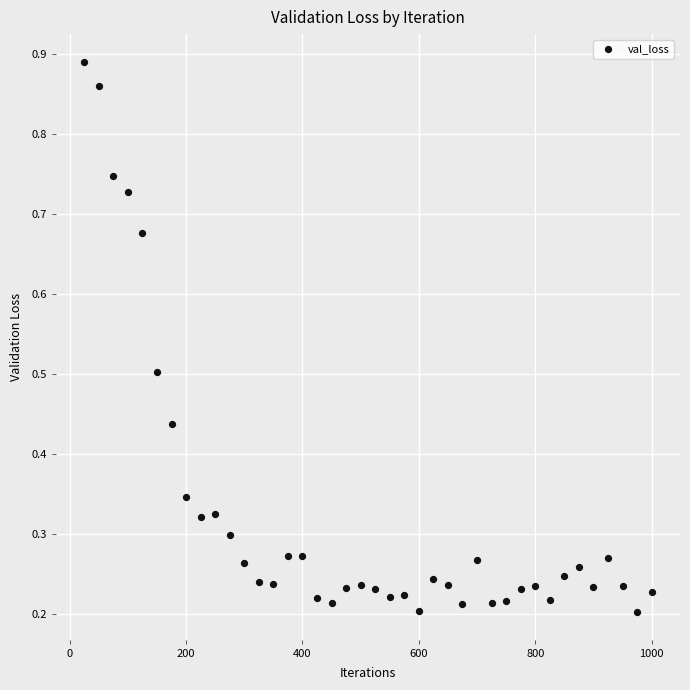

What is the range of X values (max minus min)?

975.0